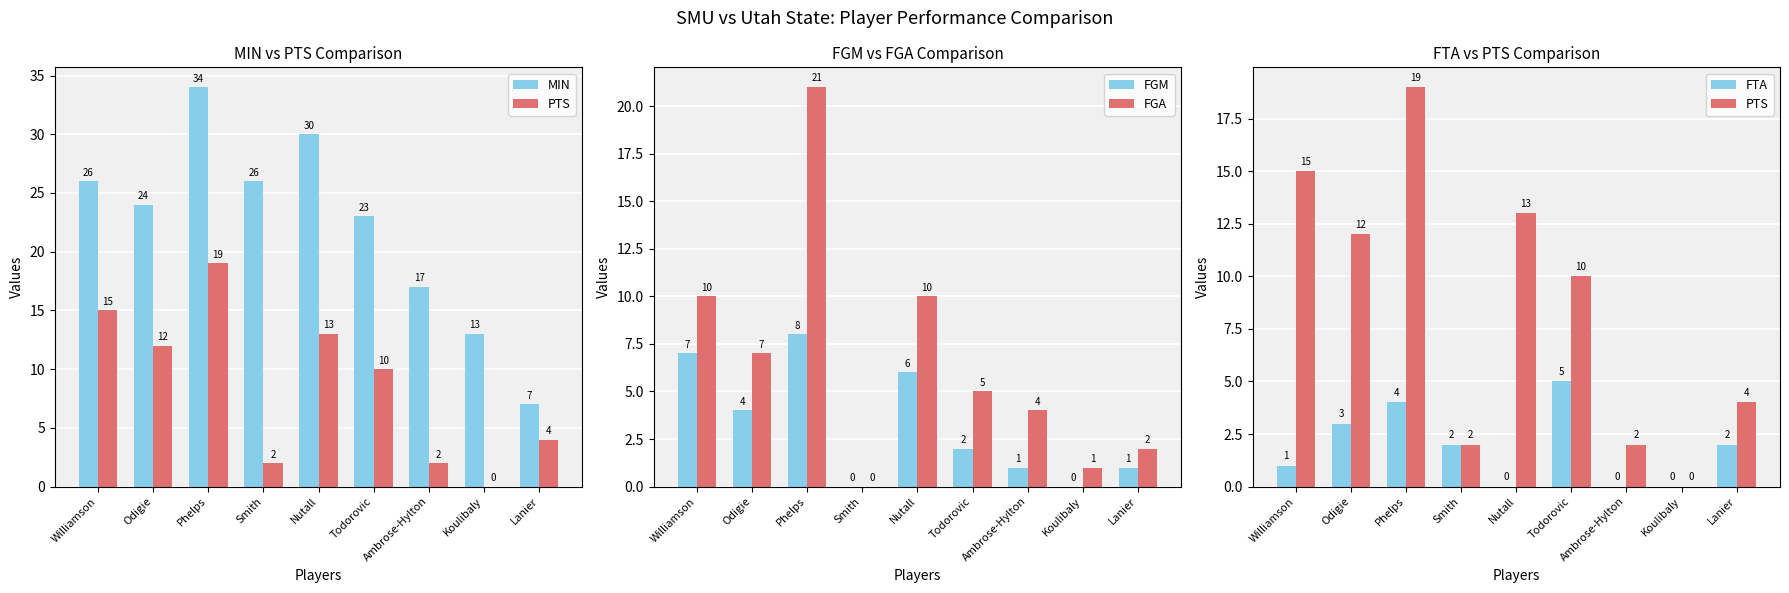

What is the average value of the MIN series?

22